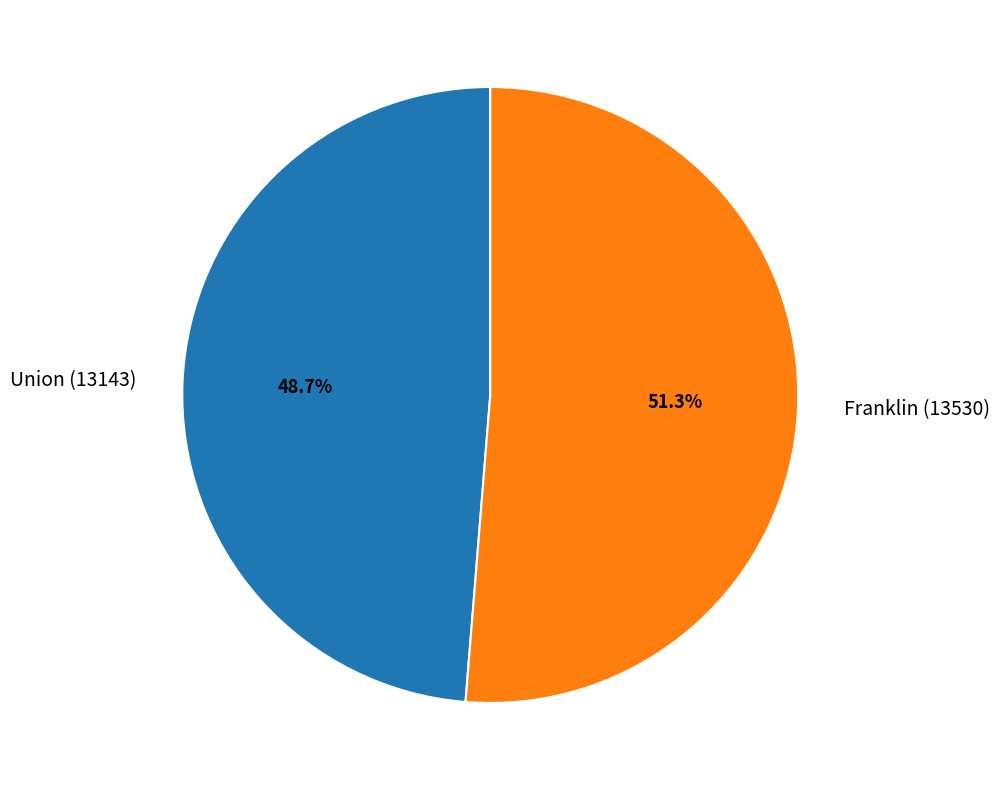

Count the number of slices in the pie.

2